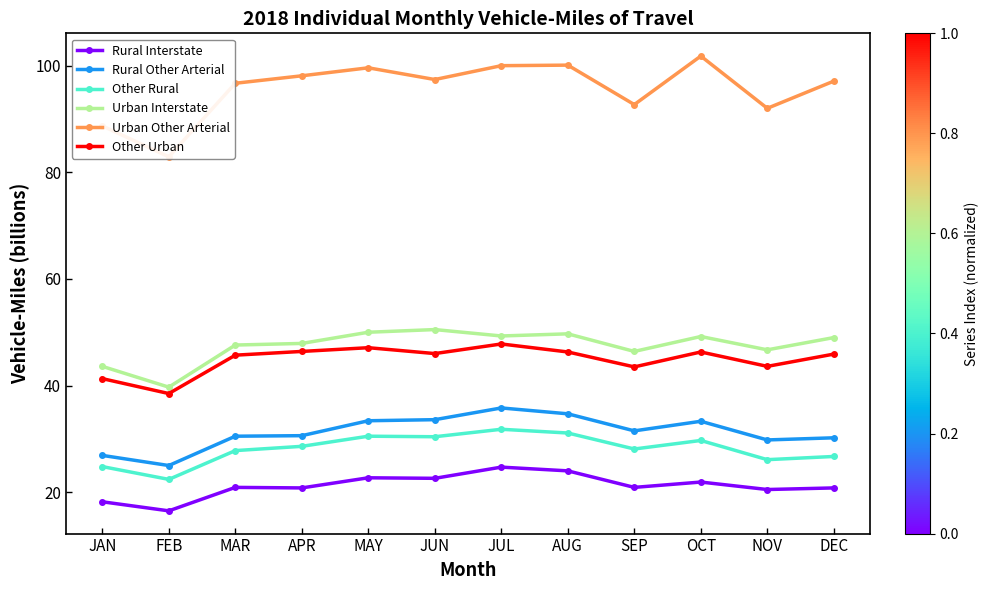

Rank the series by their maximum value, from lowest to highest.

Rural Interstate, Other Rural, Rural Other Arterial, Other Urban, Urban Interstate, Urban Other Arterial